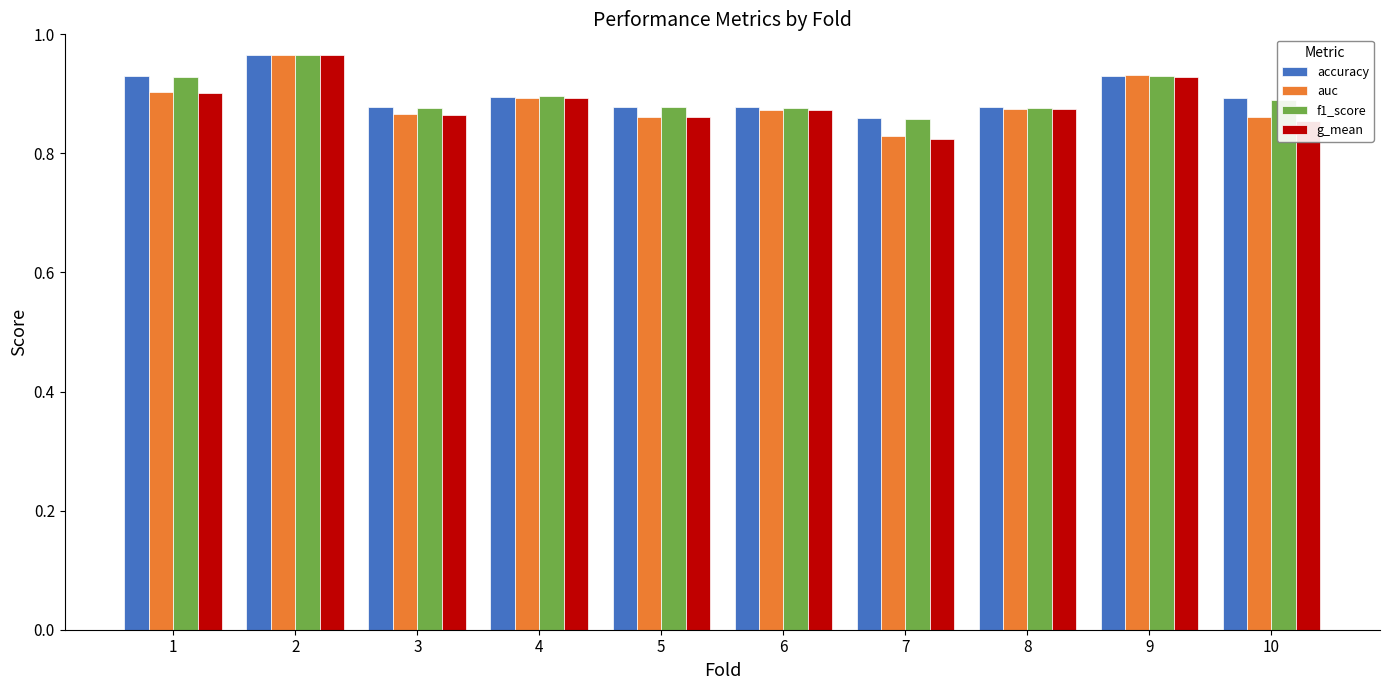

The value of f1_score at 7 is 0.9. True or false?

True